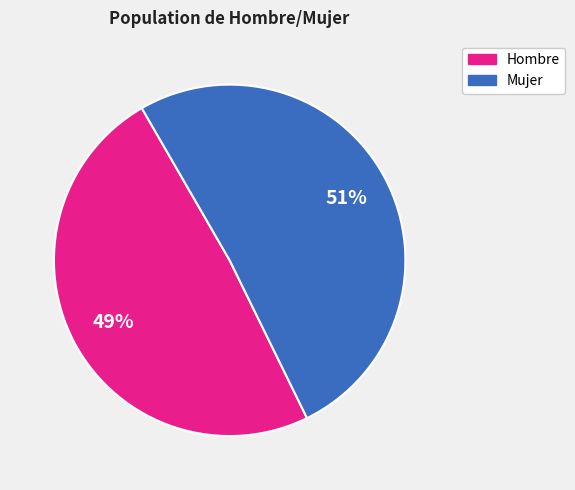

Is there any slice that represents more than half of the pie?

Yes